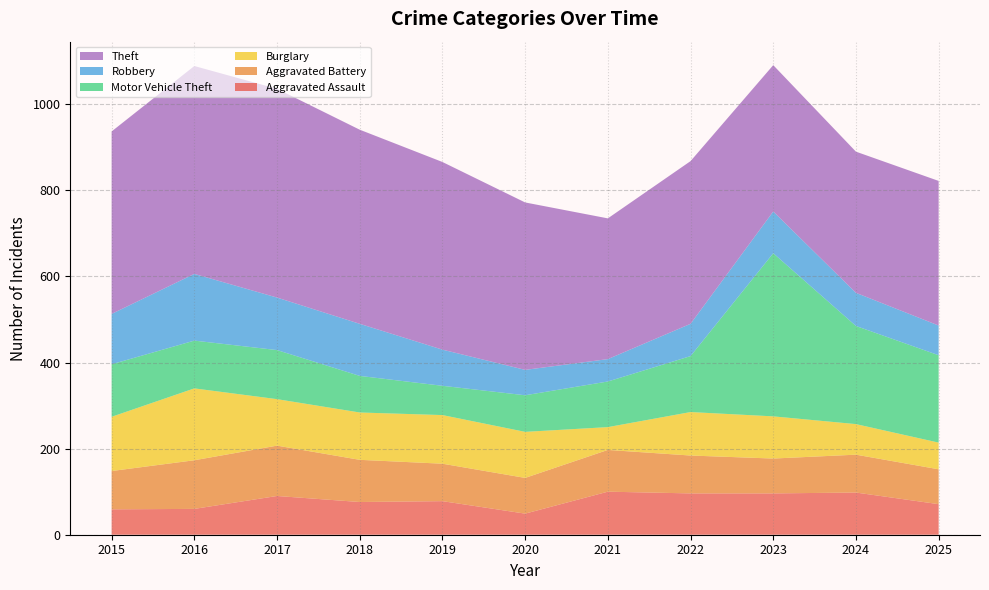

Reading right to left, extract all data points from this chart.

Aggravated Assault: 71	98	96	96	100	49	78	76	90	60	59
Aggravated Battery: 81	88	81	88	97	83	87	98	117	113	89
Burglary: 62	71	98	101	53	107	113	110	108	167	126
Motor Vehicle Theft: 203	228	379	130	106	85	68	85	114	111	122
Robbery: 69	77	97	75	52	59	84	121	122	155	117
Theft: 336	328	340	378	327	389	436	451	485	483	424